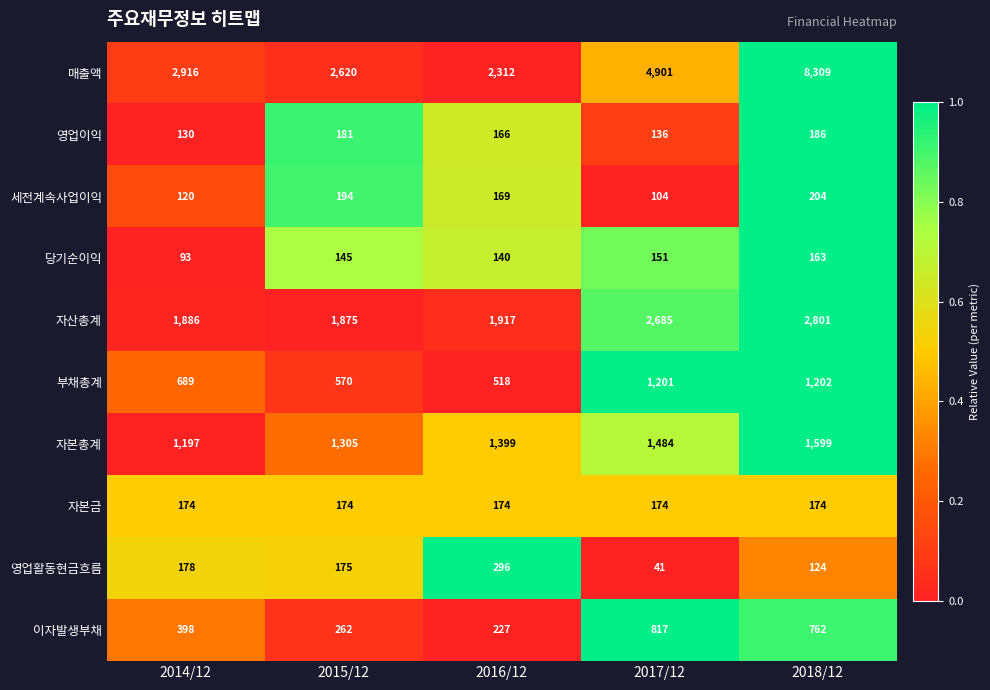

How many distinct data groups are displayed?

10